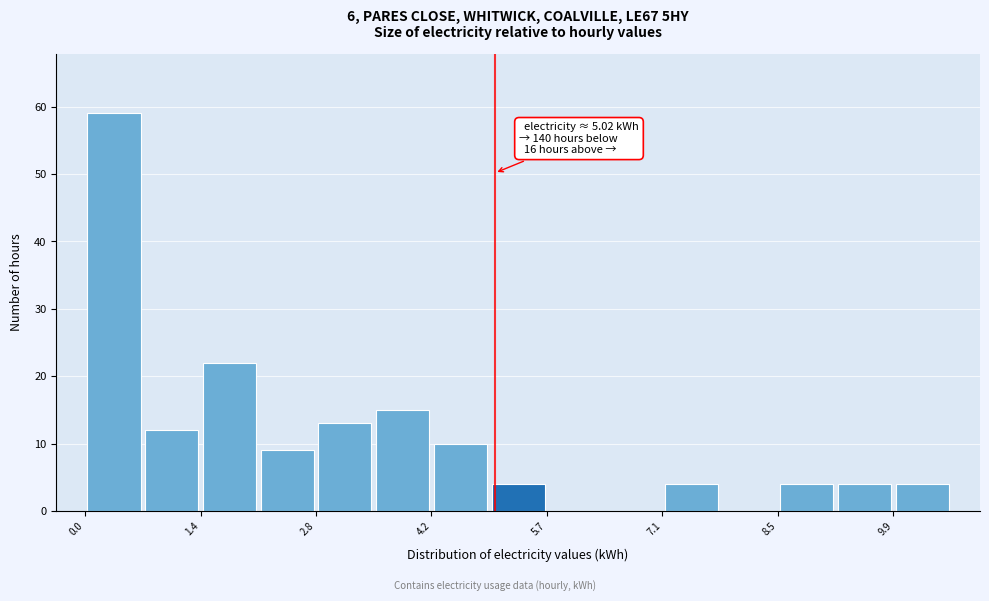

Read against the x-axis, roughly where is the centre of the tallest bar?

0.4